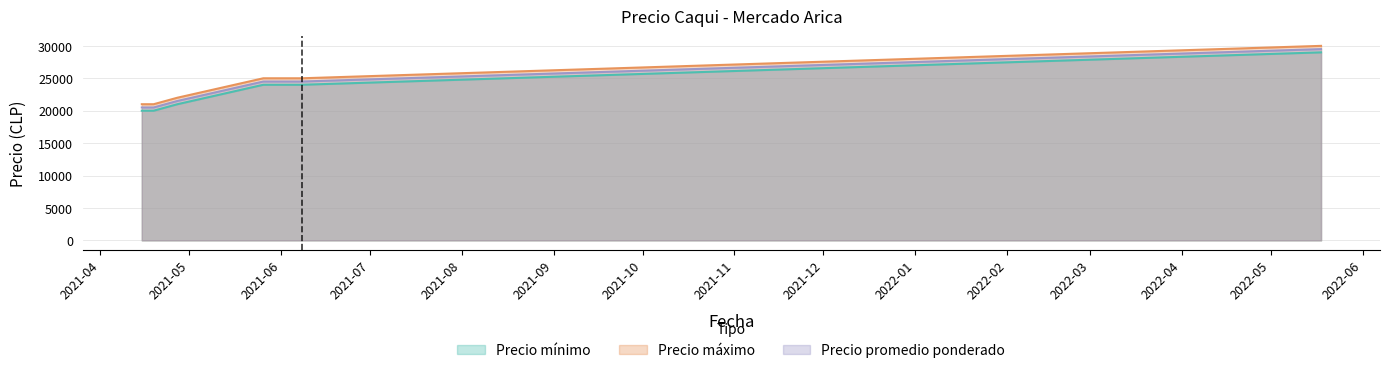

At 2021-06-08, list the series in order from smallest to largest.

Precio mínimo, Precio promedio ponderado, Precio máximo